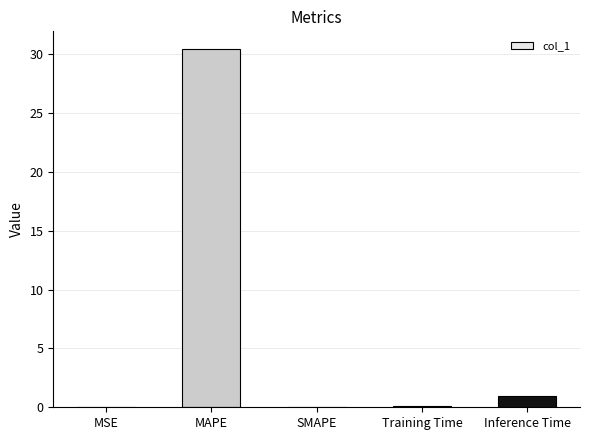

At which category does the chart reach its peak across all series?

MAPE